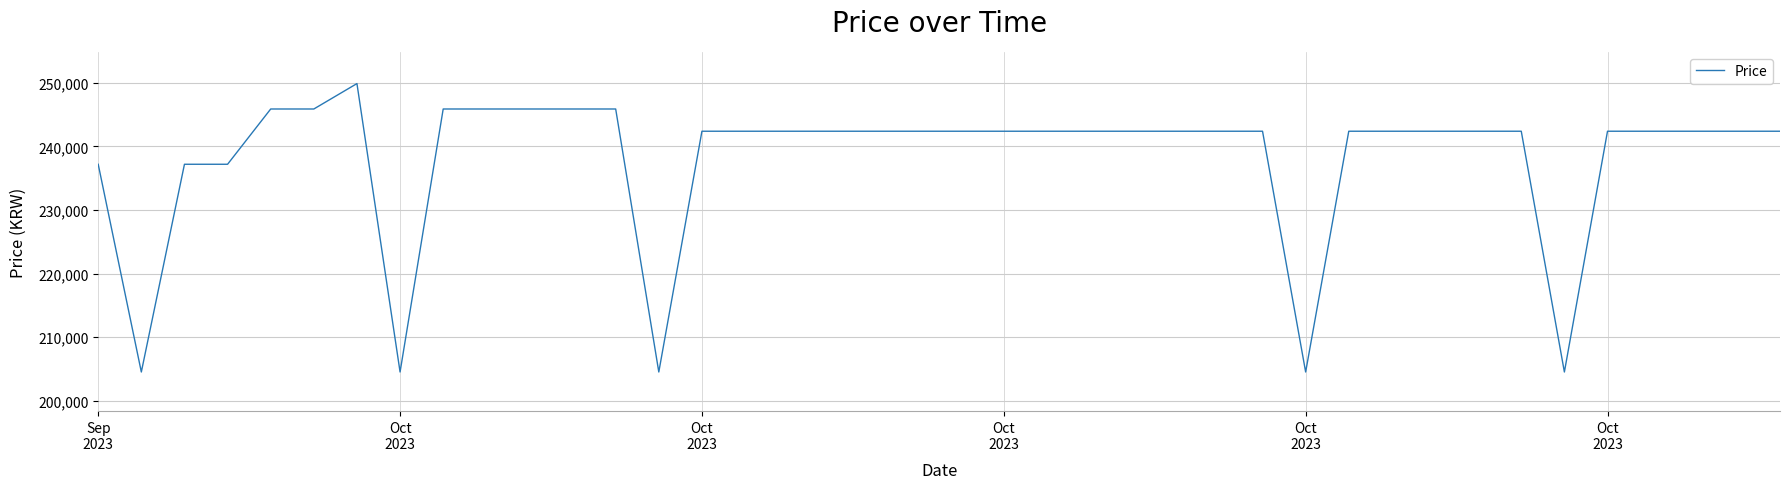

How many values are below 242400?

8